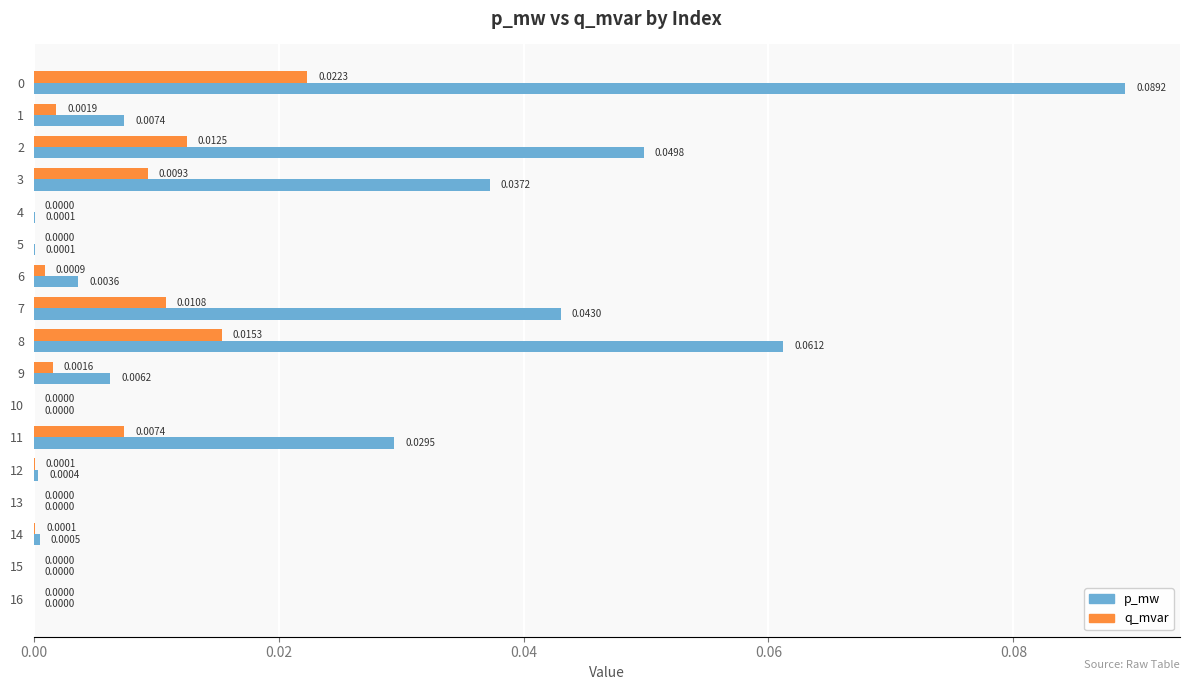

Which series has the largest total across all categories?

p_mw